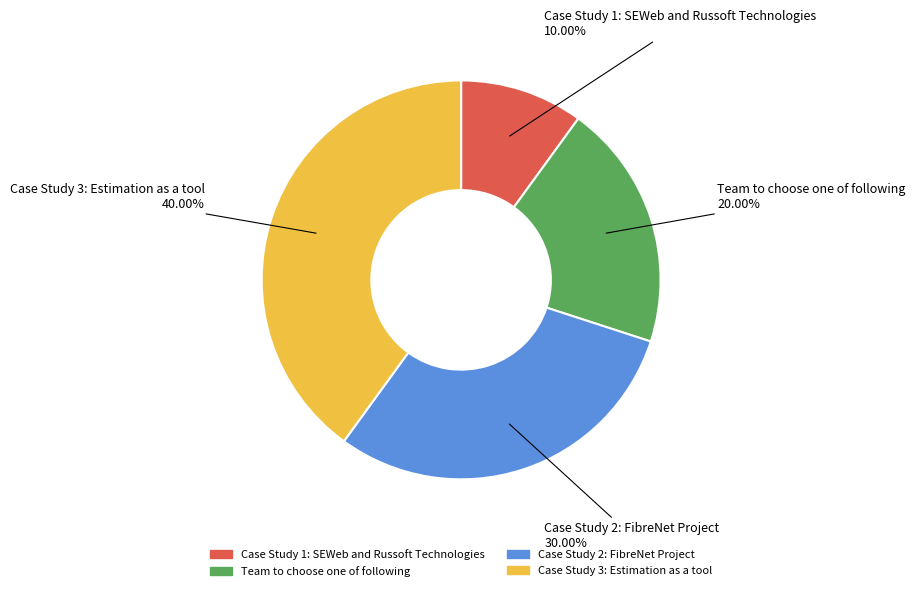

Rank the categories by value from highest to lowest.

Case Study 3: Estimation as a tool, Case Study 2: FibreNet Project, Team to choose one of following, Case Study 1: SEWeb and Russoft Technologies